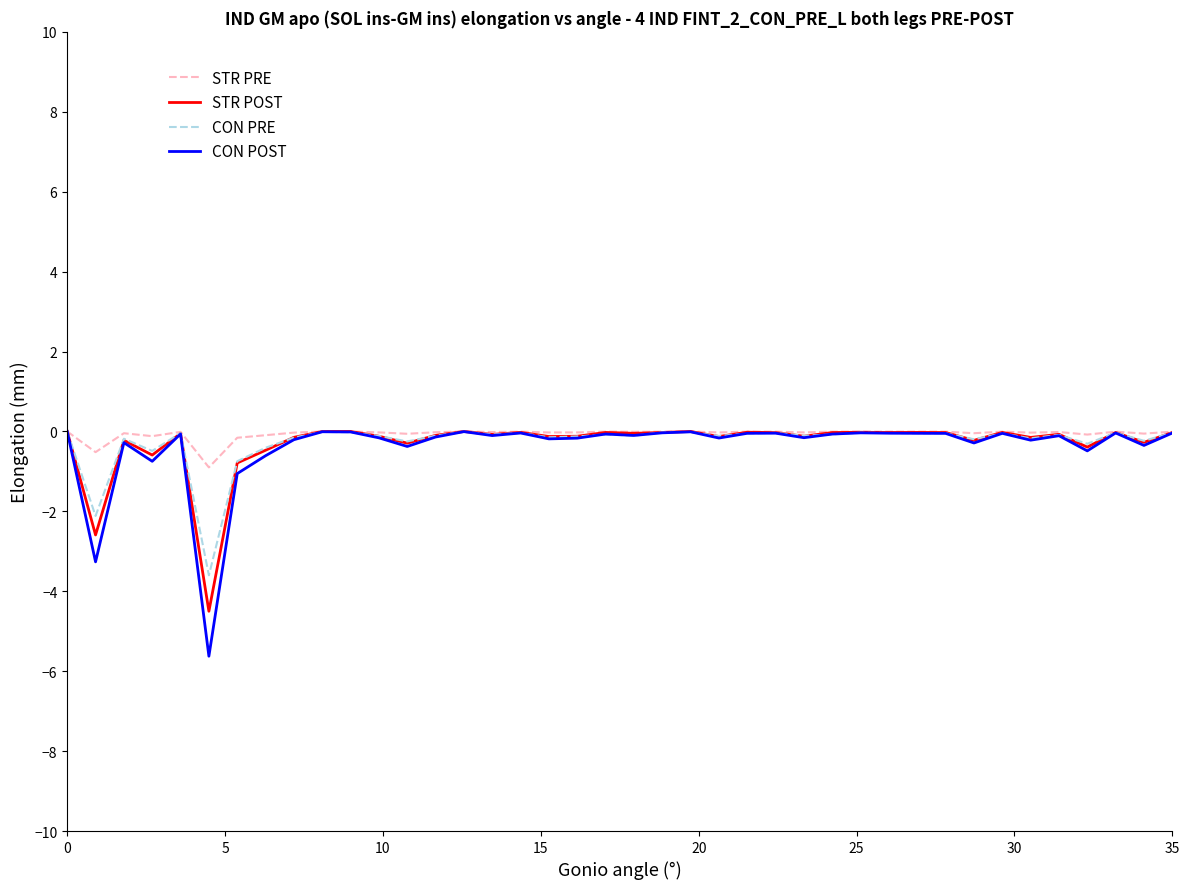

What is the smallest value displayed?

-5.6